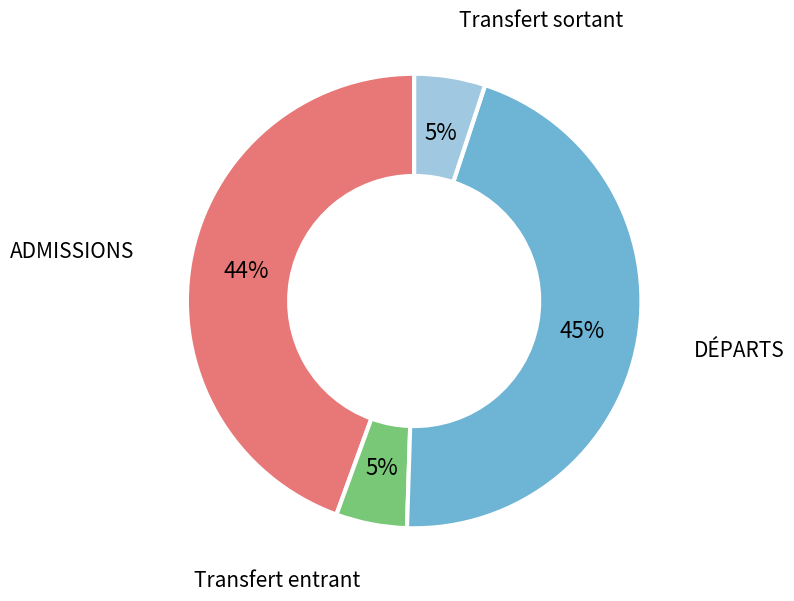

Is there a majority slice in this chart?

No